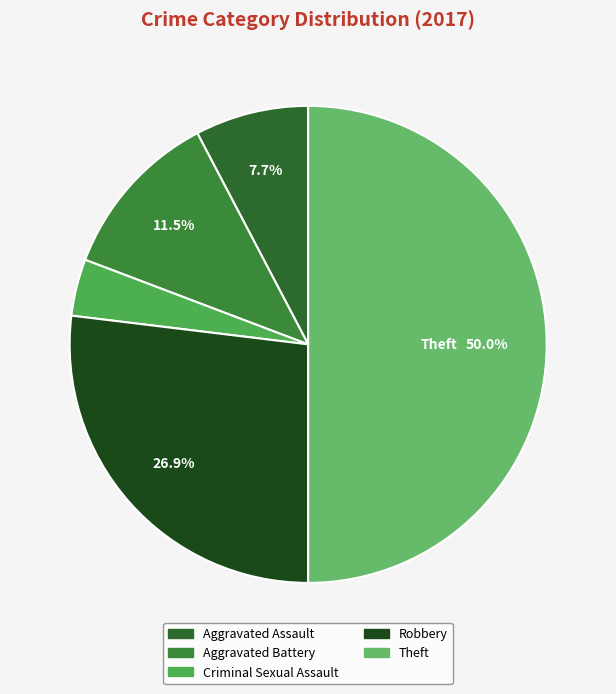

What is the ratio of the value at Robbery to the value at Aggravated Battery?

2.3